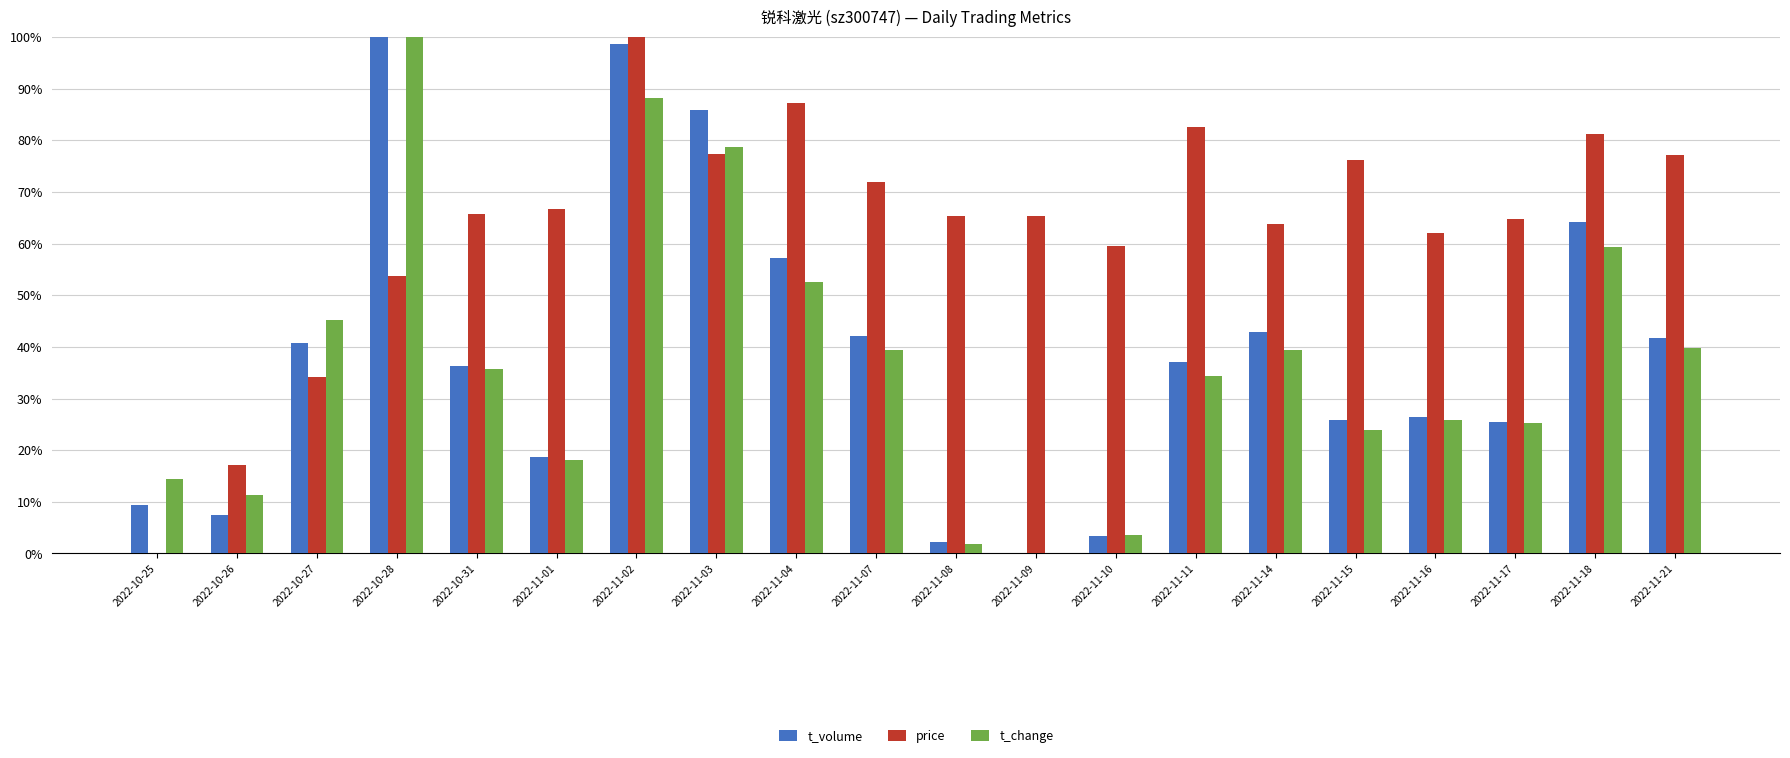

How many positive values does the t_volume series have?

19